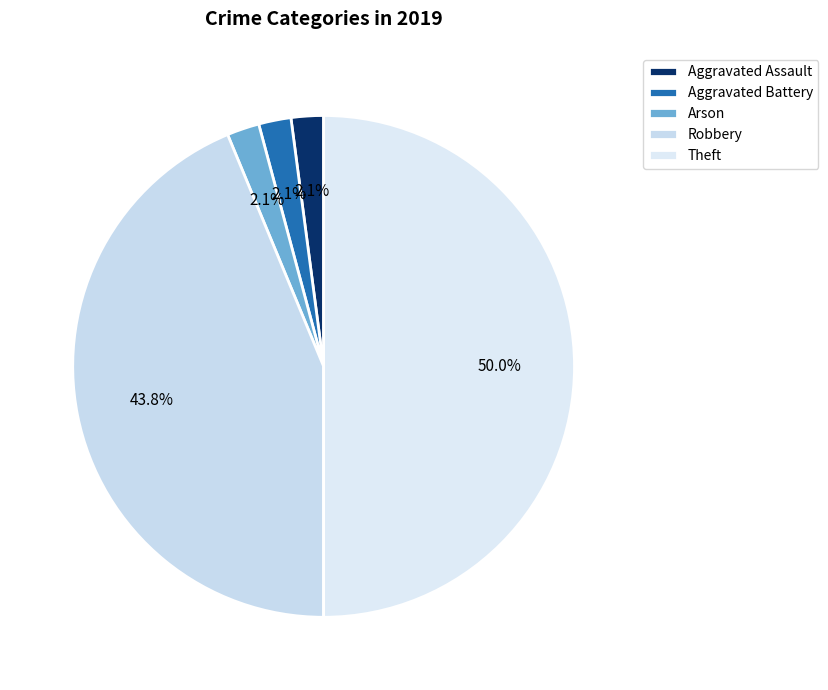

How many slices are in this pie chart?

5